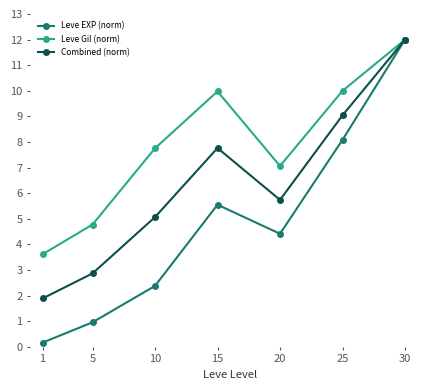

Rank the series by their average value, from highest to lowest.

Leve Gil (norm), Combined (norm), Leve EXP (norm)